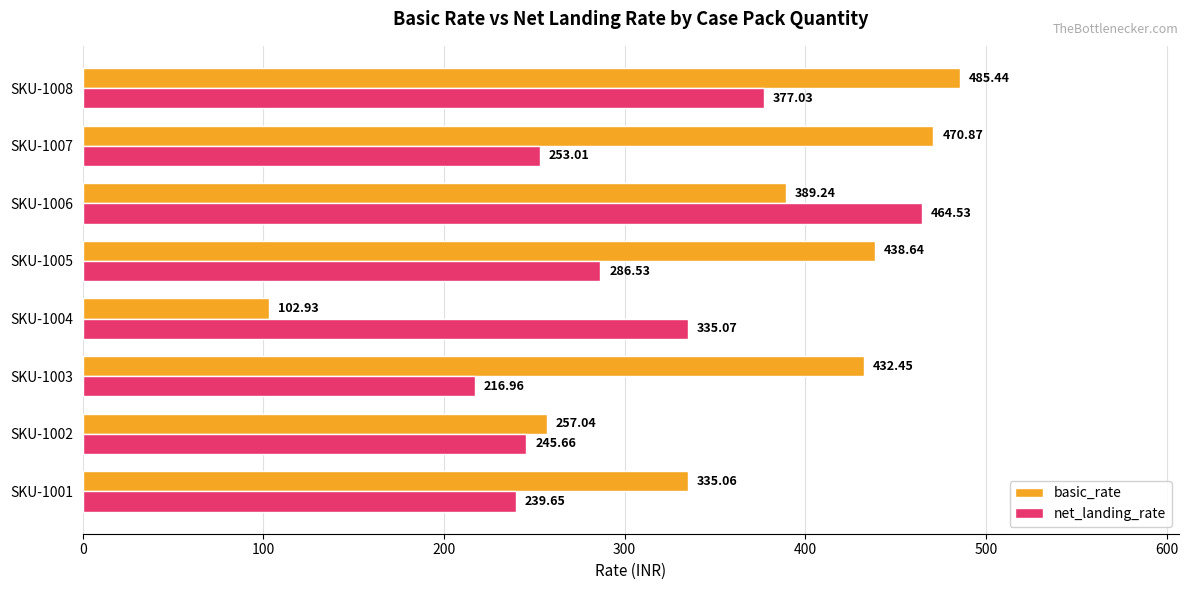

Which series has the widest spread of values?

basic_rate